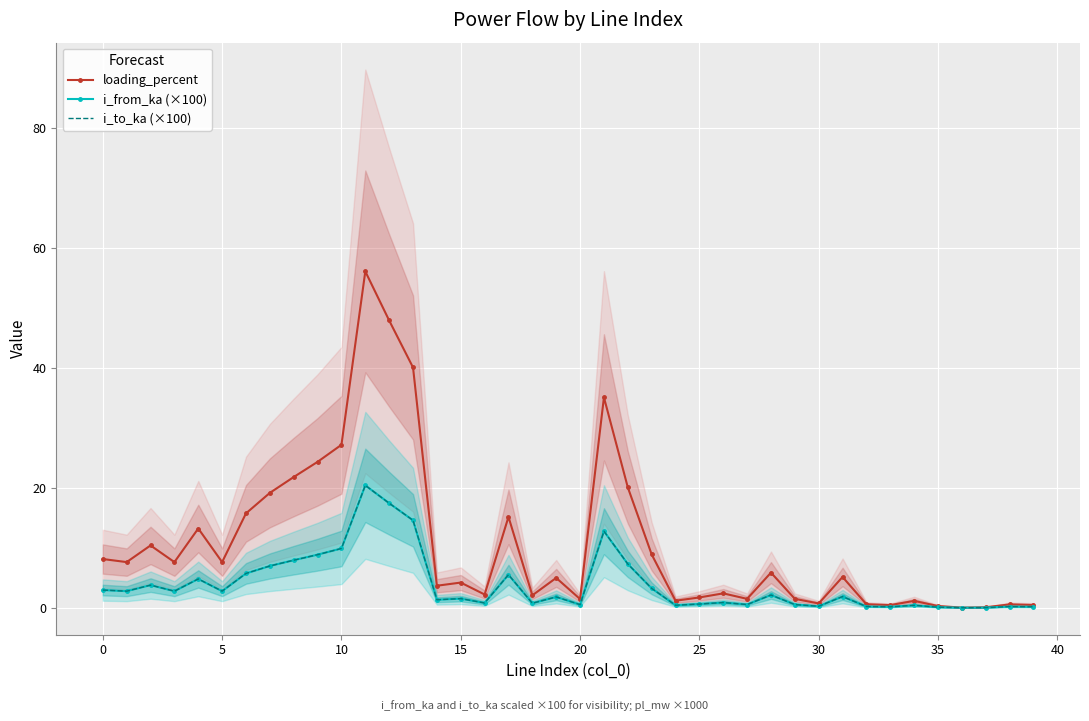

Between 30 and 31, which is larger?

31